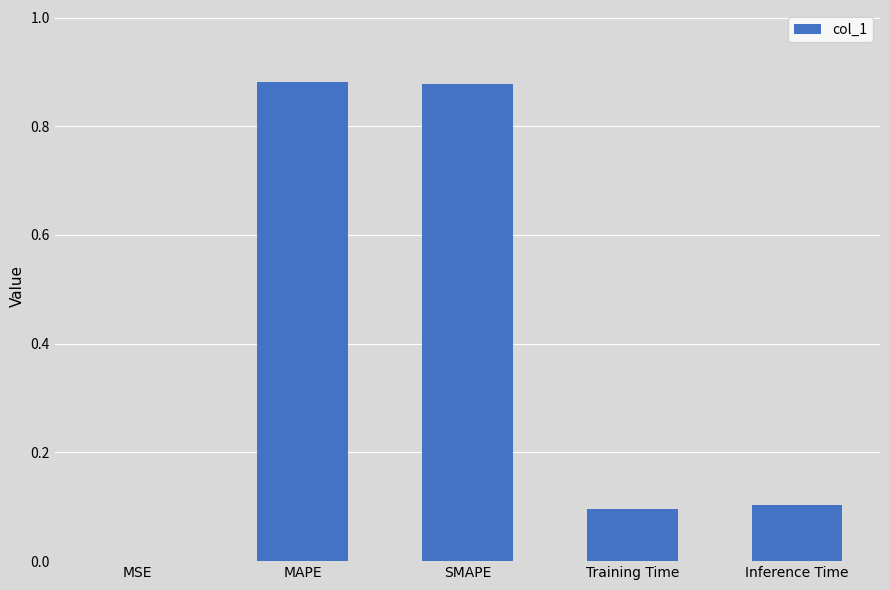

Is it true that the value at MAPE is 1.5?

False